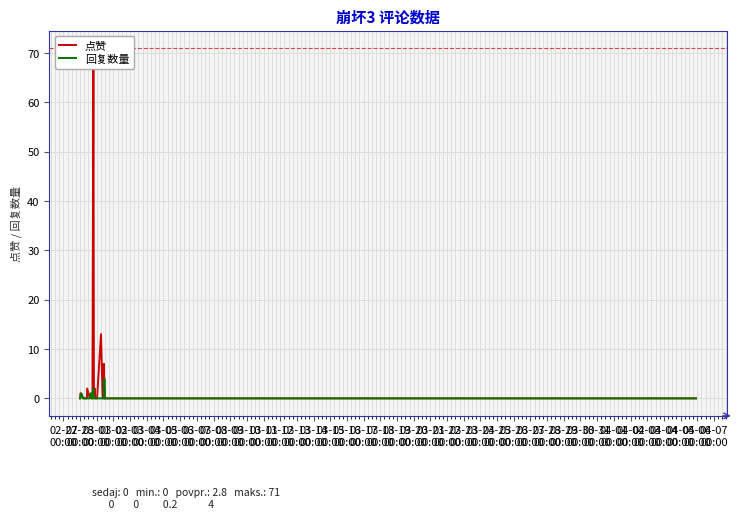

What is the highest value of the 回复数量 series?

4